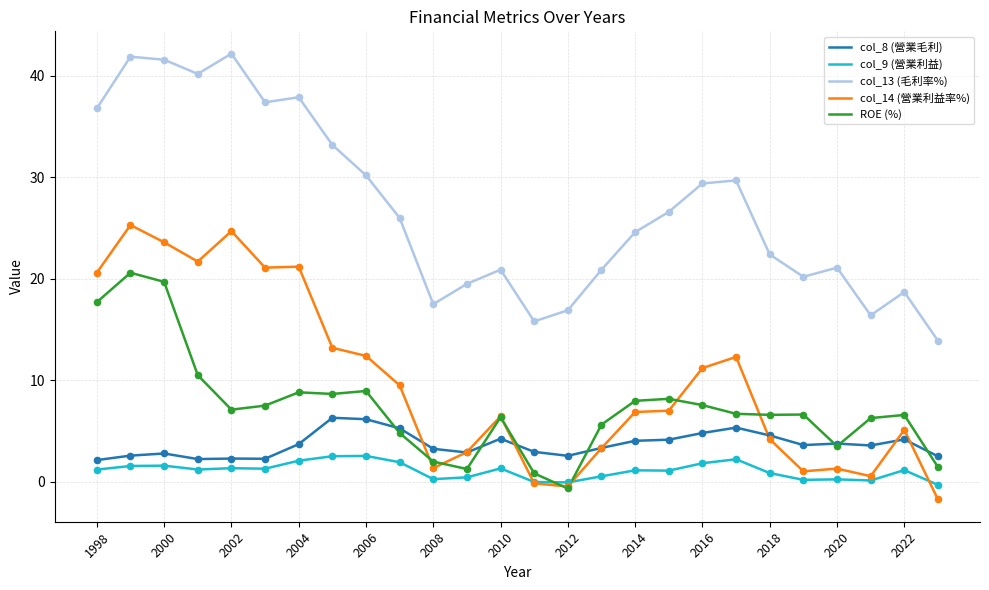

Which series has the largest range (max minus min)?

col_13 (毛利率%)